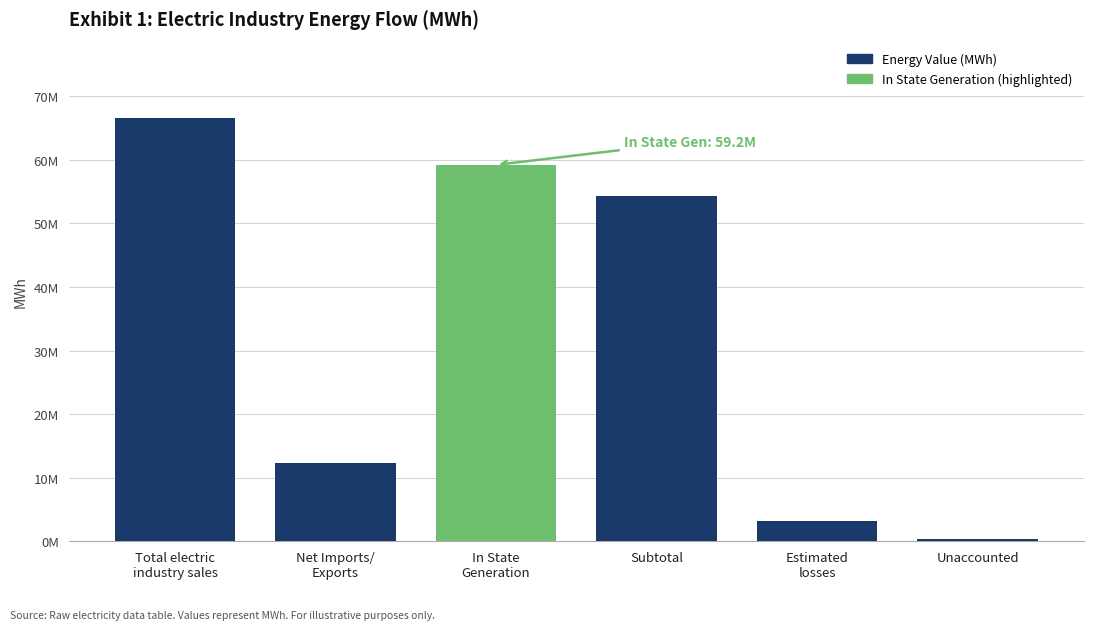

Reading right to left, extract all data points from this chart.

425286	3132786	54238119	59195769	12351049	66589168